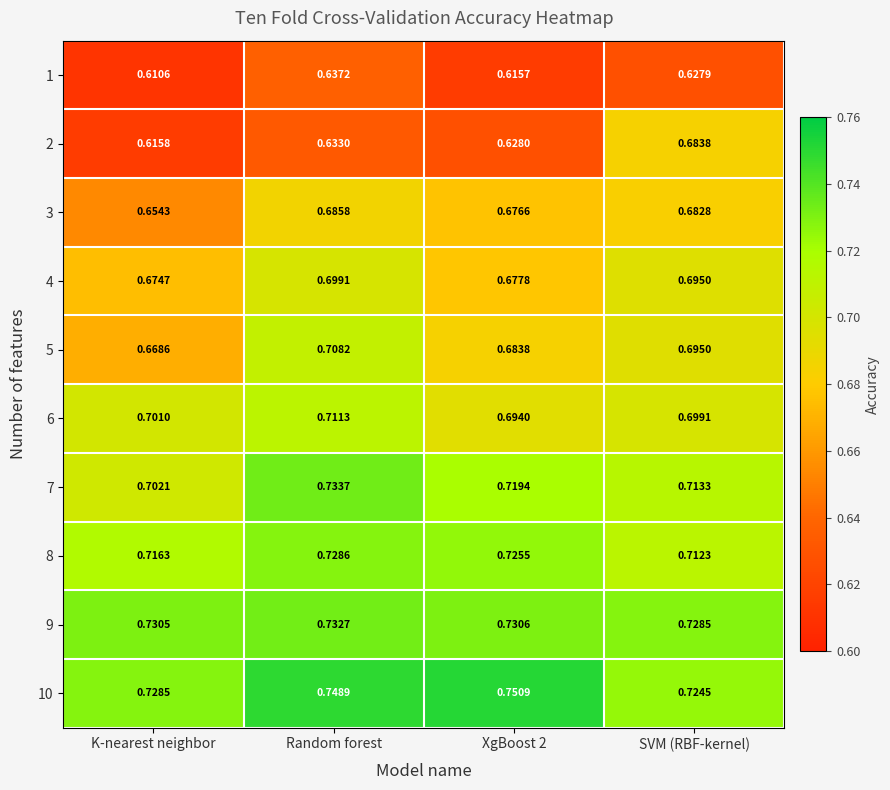

At which label does 3 reach its minimum?

K-nearest neighbor